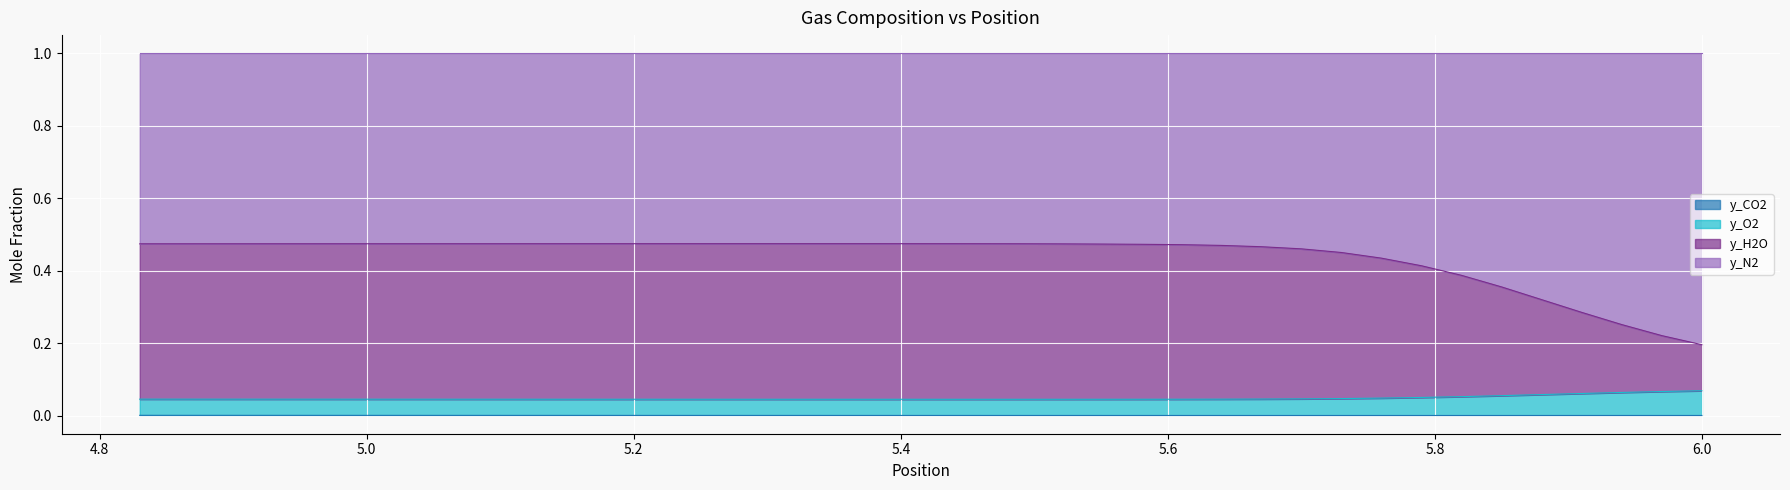

Count the y_CO2 values in the range 0 to 1.

40